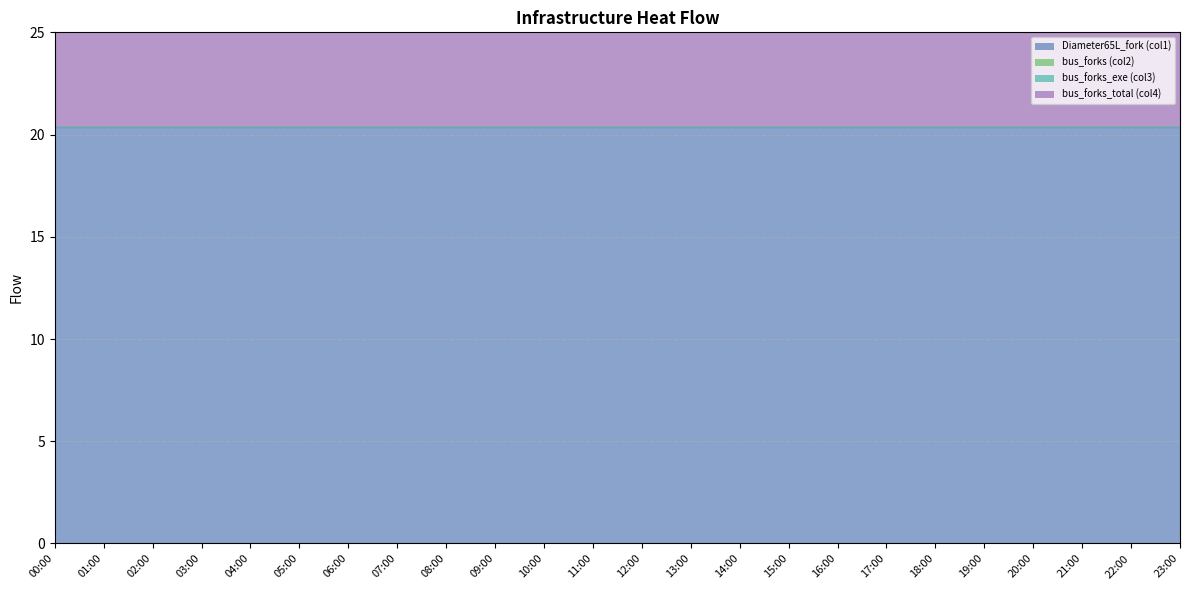

True or false: bus_forks_total (col4) and bus_forks_exe (col3) cross at least once.

False